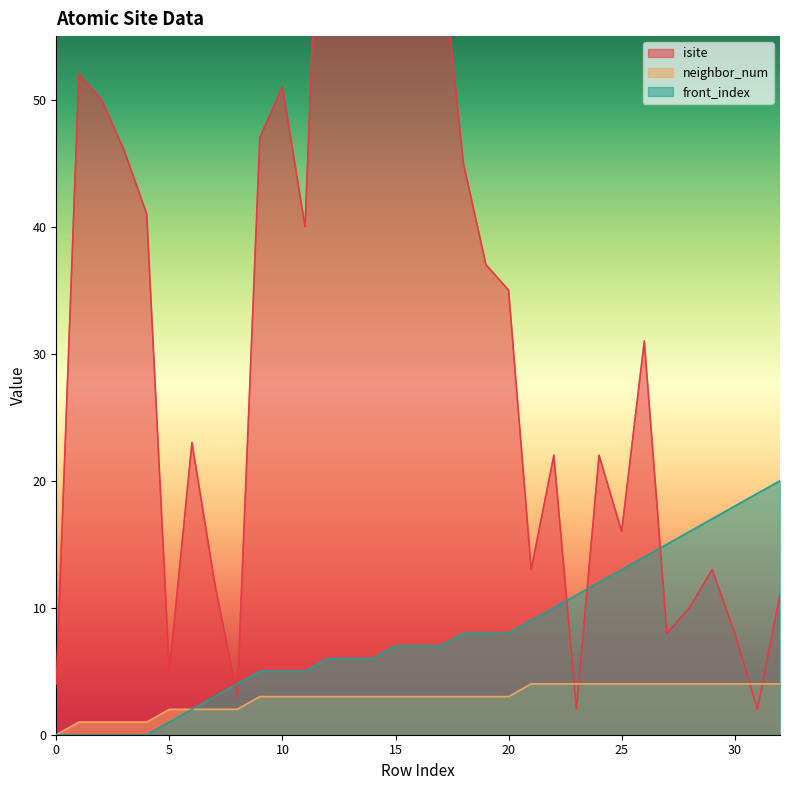

Which series has the largest total across all categories?

isite